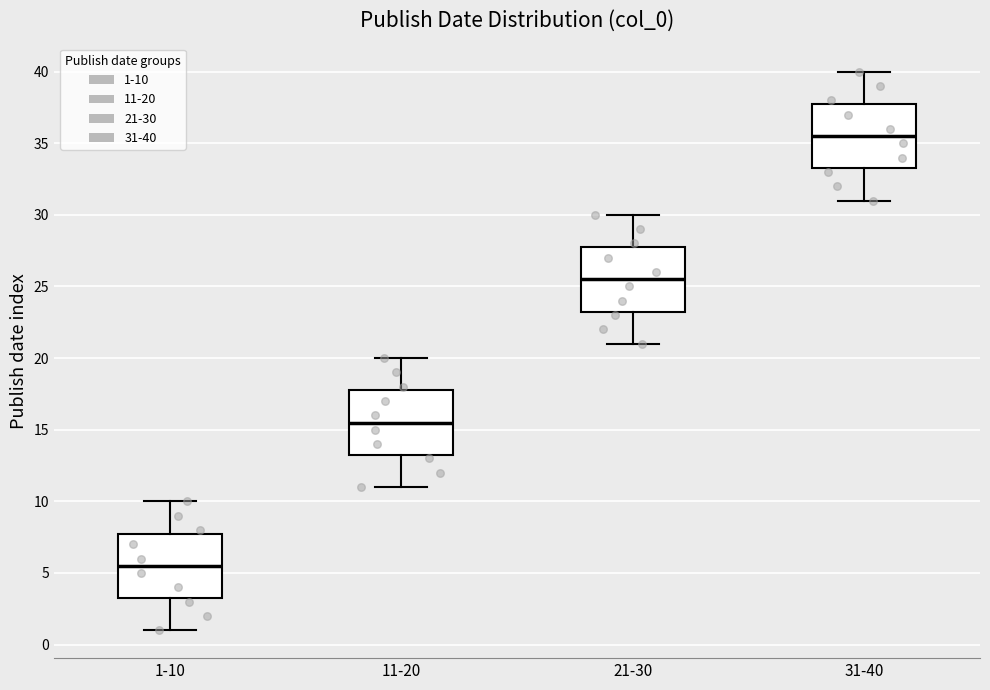

Reading left to right, transcribe this box plot: for each box, give where its median line is, the range the box spans, and where its two whiskers end, as read against the y-axis. The values are not printed on the chart, so give them approximately, as read against the axis.

1-10: median 5.5, box 3.5 to 8.0, whiskers 1.0 to 10.0
11-20: median 15.5, box 13.5 to 18.0, whiskers 11.0 to 20.0
21-30: median 25.5, box 23.5 to 28.0, whiskers 21.0 to 30.0
31-40: median 35.5, box 33.5 to 38.0, whiskers 31.0 to 40.0